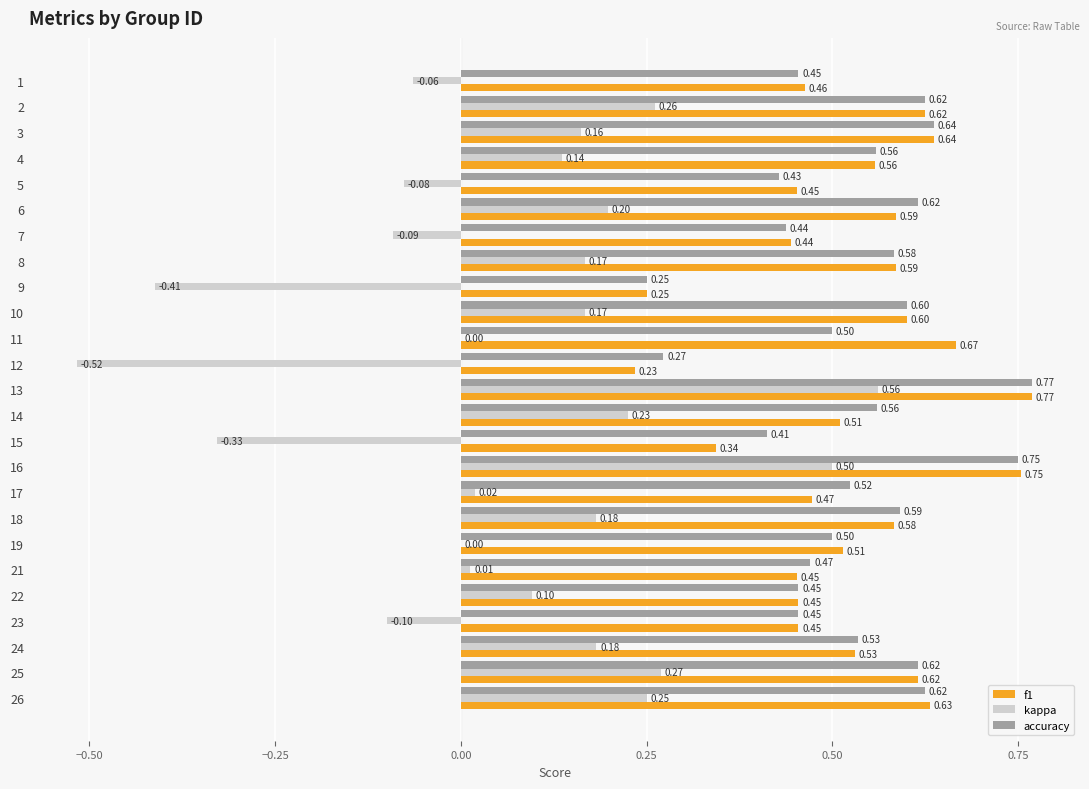

Count the number of categories in the chart.

25